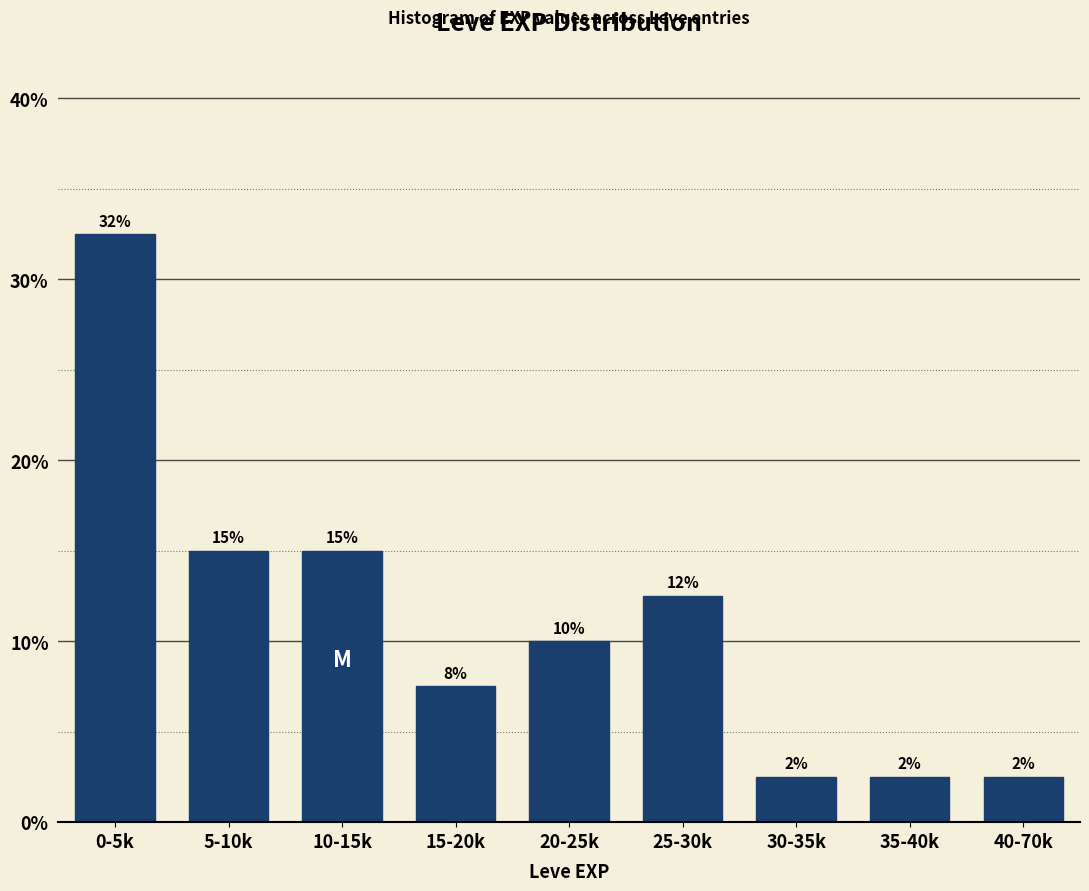

How many bars are there in total?

9